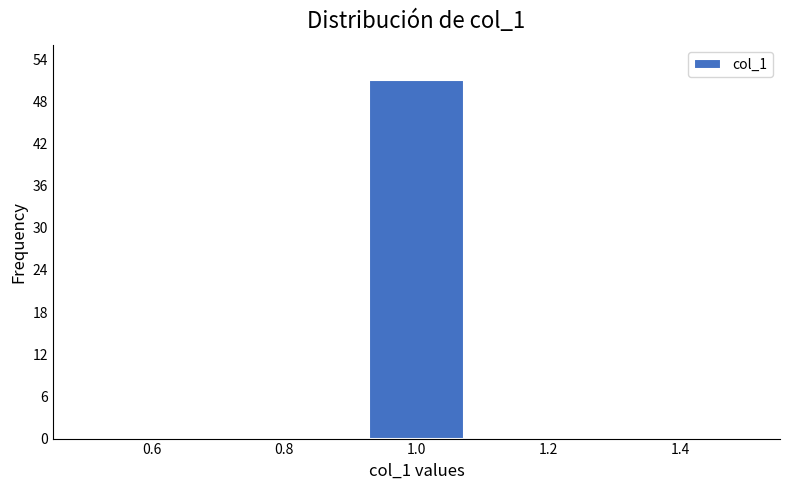

Which range on the x-axis has the tallest bar?

0.92 to 1.08